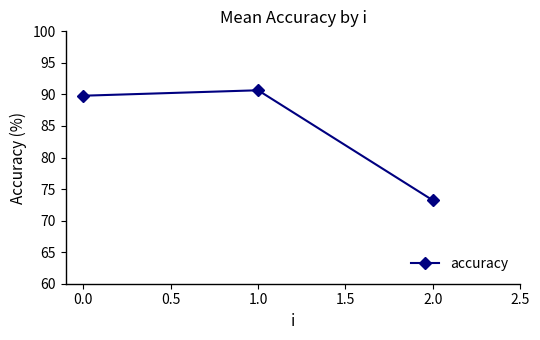

Which label corresponds to the smallest value in the chart?

2.0